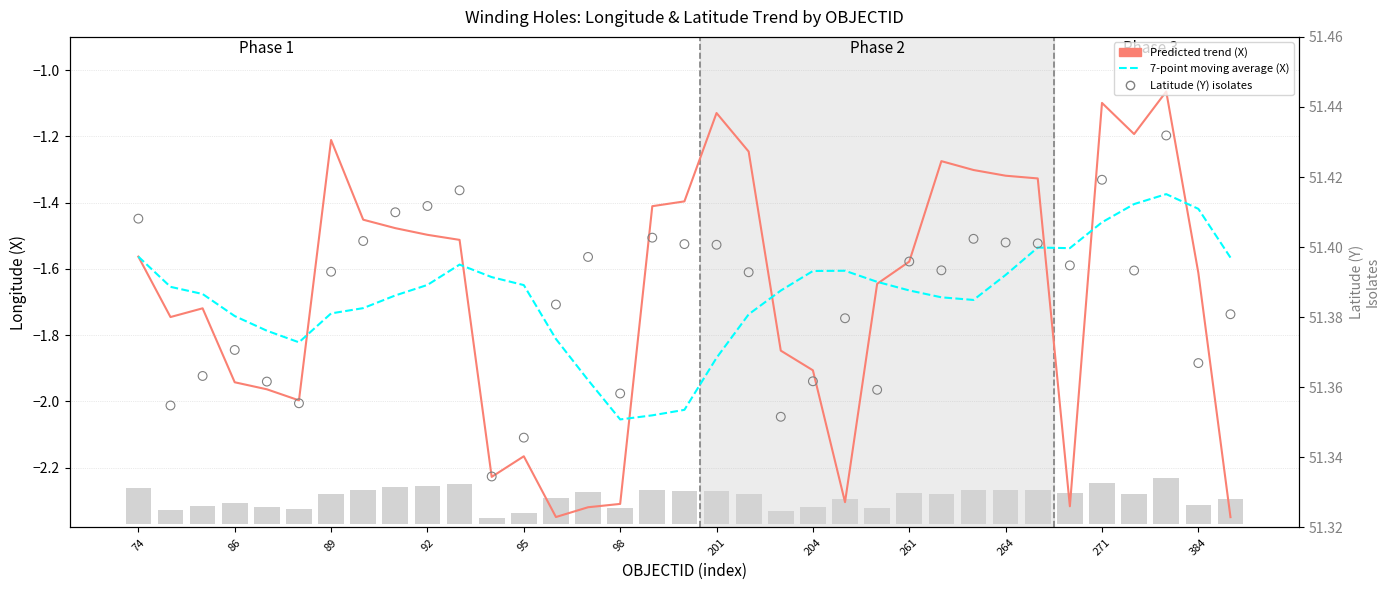

Which series has the widest spread of Y values?

Predicted trend (X)